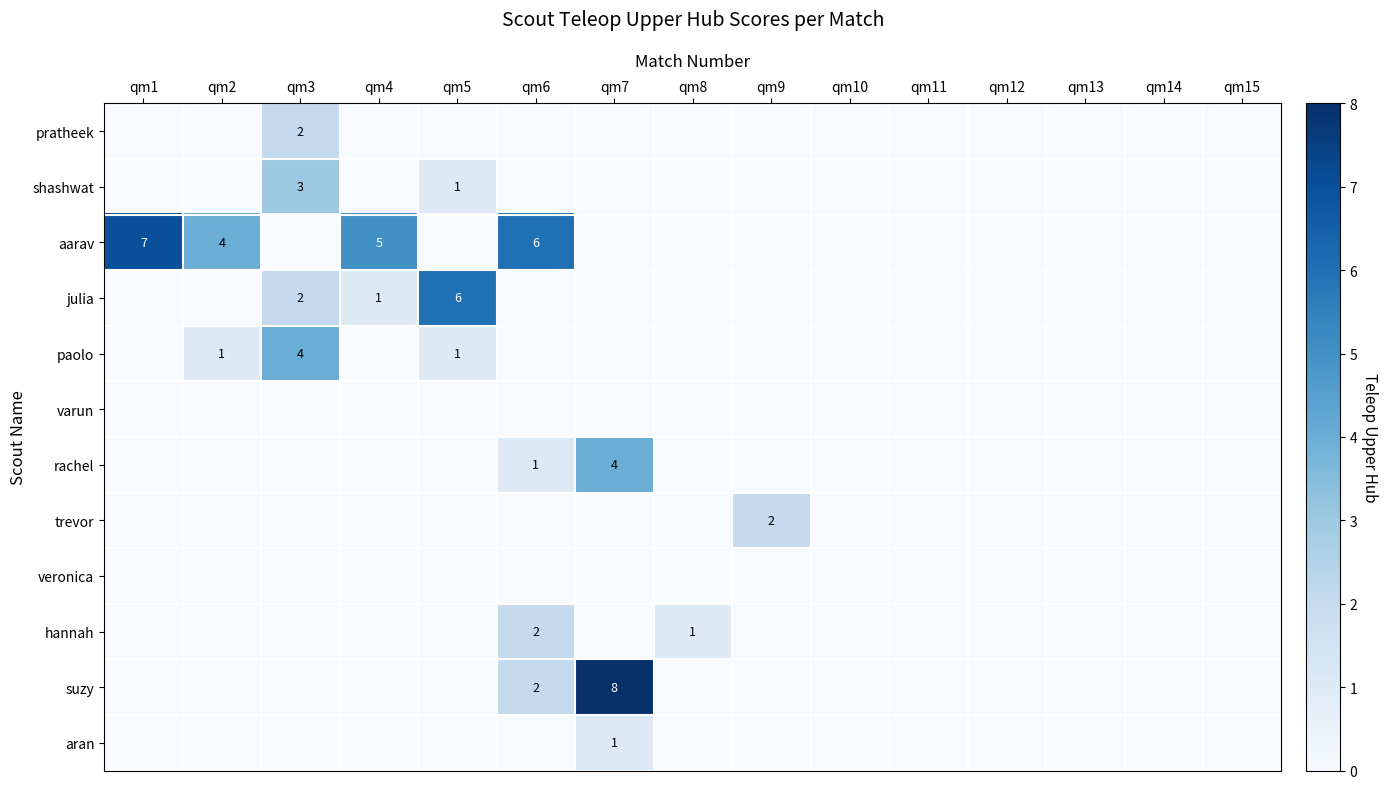

What is the average value of the aarav series?

1